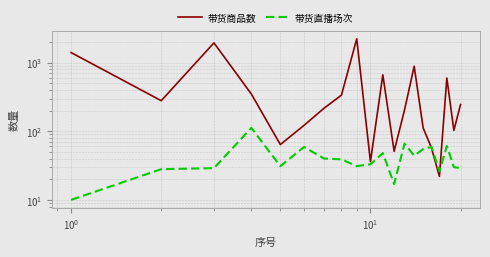

List the series in order of their peak value, lowest first.

带货直播场次, 带货商品数